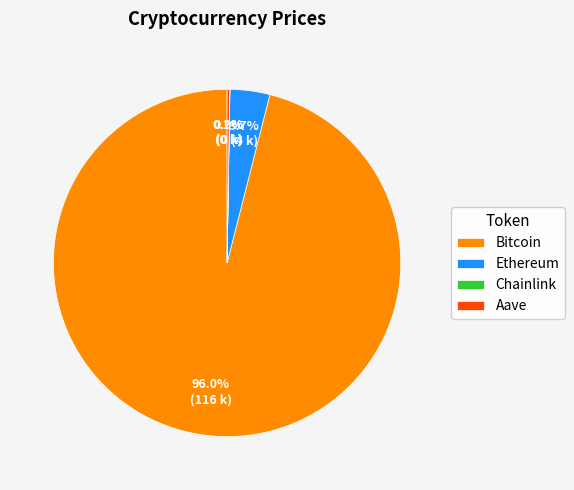

What percentage is NOT represented by Ethereum?

96.3%